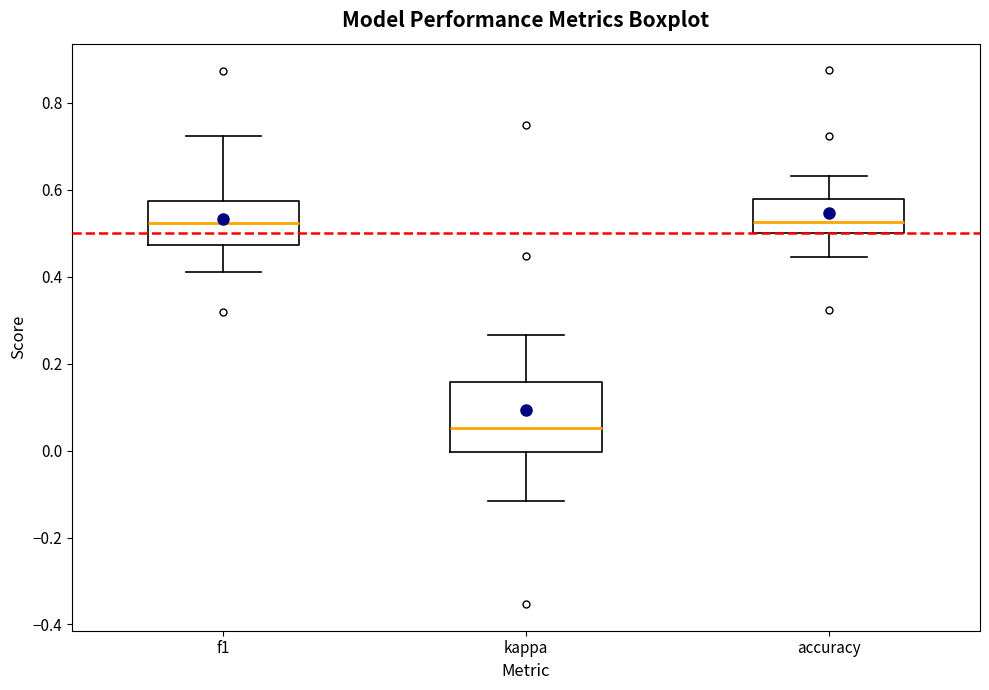

Where is the upper edge of the box for accuracy on the y-axis? The values are not printed on the chart, so give them approximately, as read against the axis.

0.58